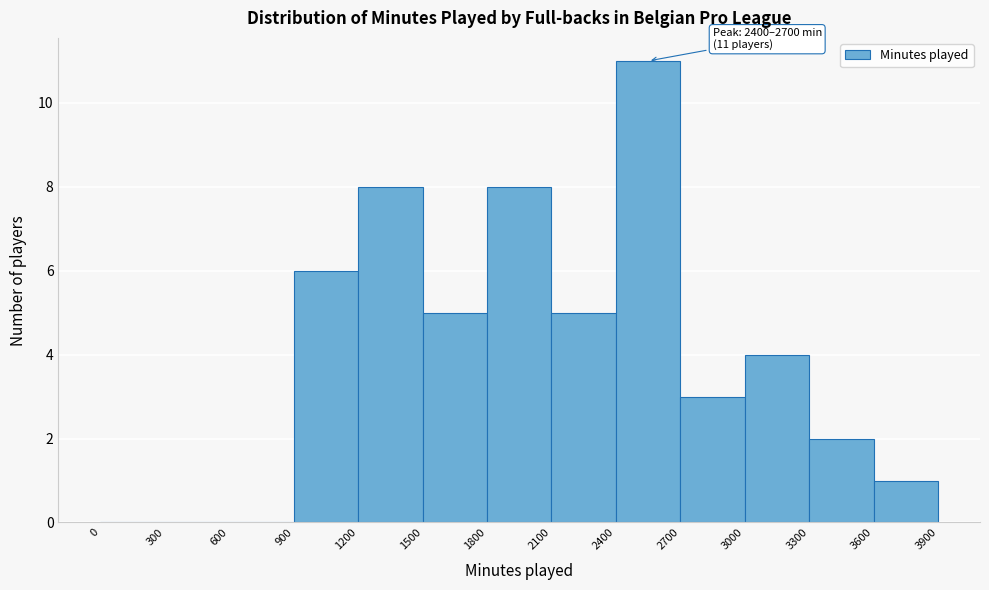

Over which range of the x-axis is the bar tallest?

2400 to 2700